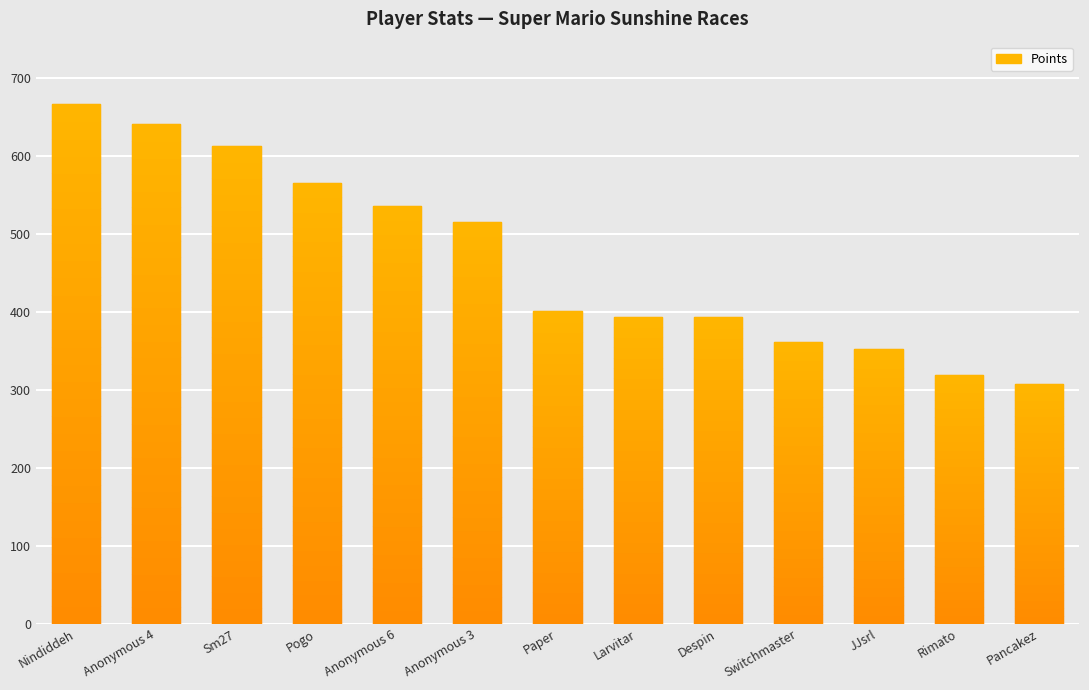

How many data points does each series have?

13